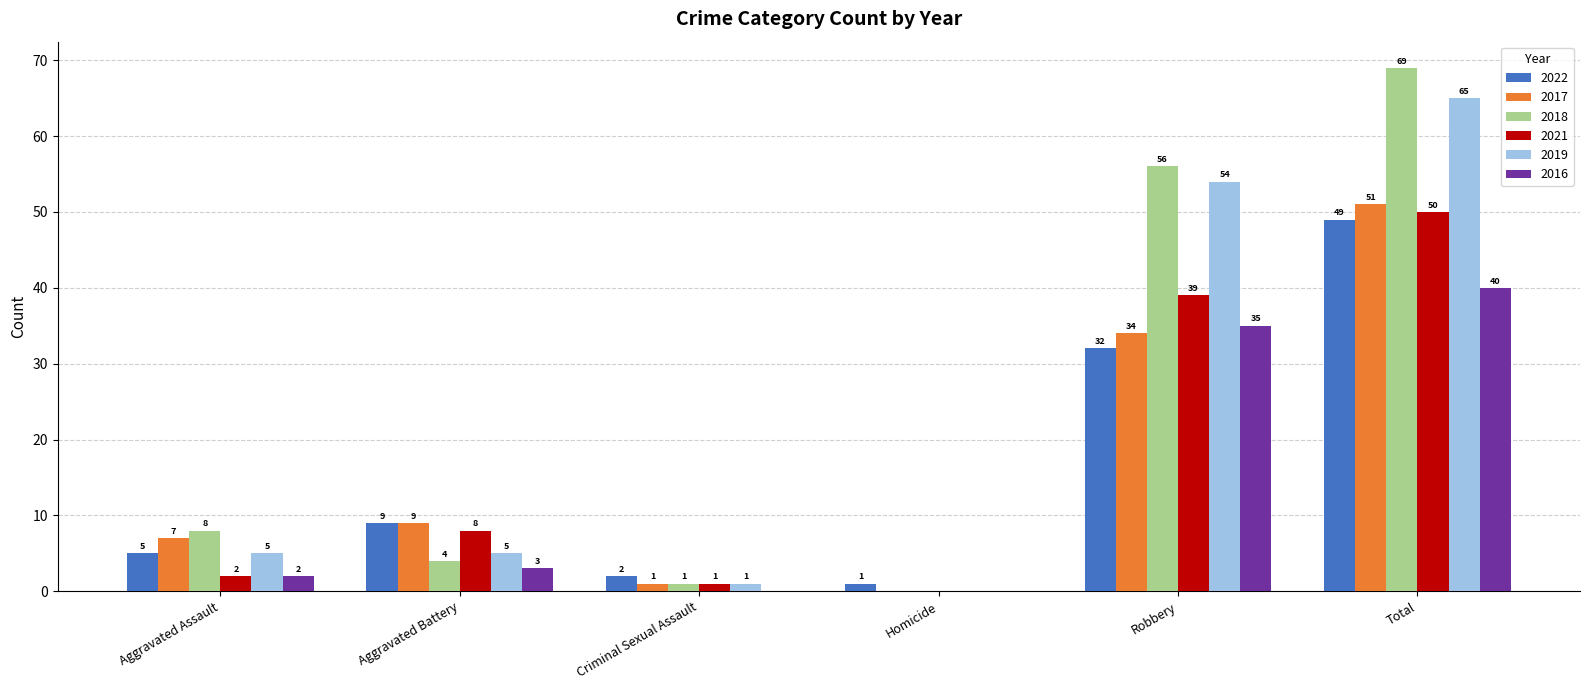

Reading left to right, extract all data points from this chart.

2022: Aggravated Assault=5	Aggravated Battery=9	Criminal Sexual Assault=2	Homicide=1	Robbery=32	Total=49
2017: Aggravated Assault=7	Aggravated Battery=9	Criminal Sexual Assault=1	Homicide=0	Robbery=34	Total=51
2018: Aggravated Assault=8	Aggravated Battery=4	Criminal Sexual Assault=1	Homicide=0	Robbery=56	Total=69
2021: Aggravated Assault=2	Aggravated Battery=8	Criminal Sexual Assault=1	Homicide=0	Robbery=39	Total=50
2019: Aggravated Assault=5	Aggravated Battery=5	Criminal Sexual Assault=1	Homicide=0	Robbery=54	Total=65
2016: Aggravated Assault=2	Aggravated Battery=3	Criminal Sexual Assault=0	Homicide=0	Robbery=35	Total=40